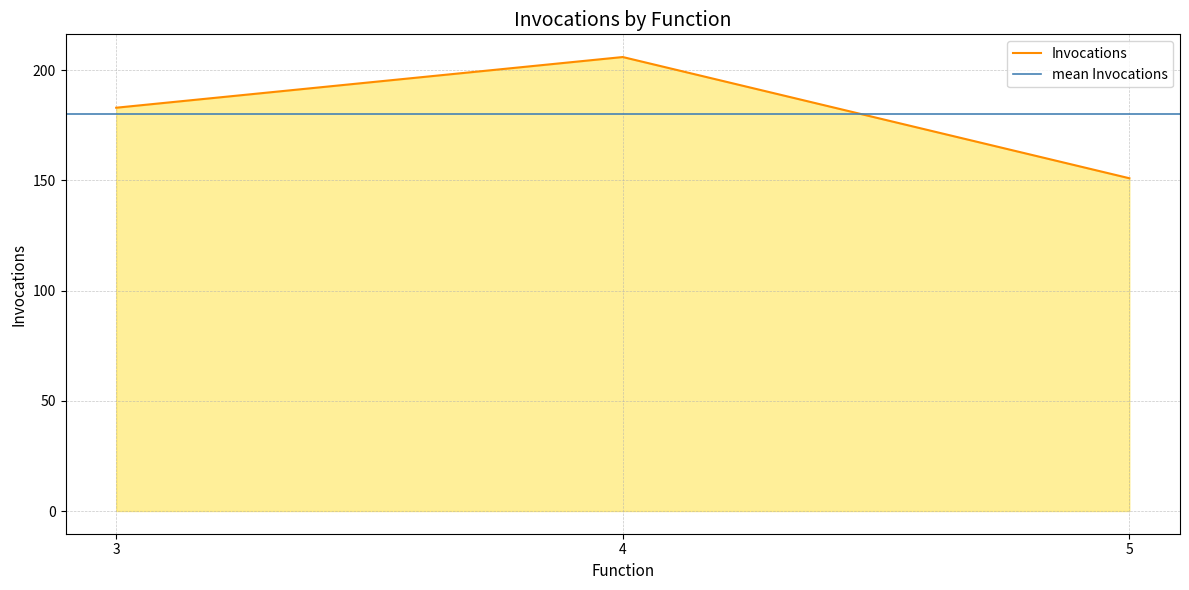

What is the lowest value of the Invocations series?

151